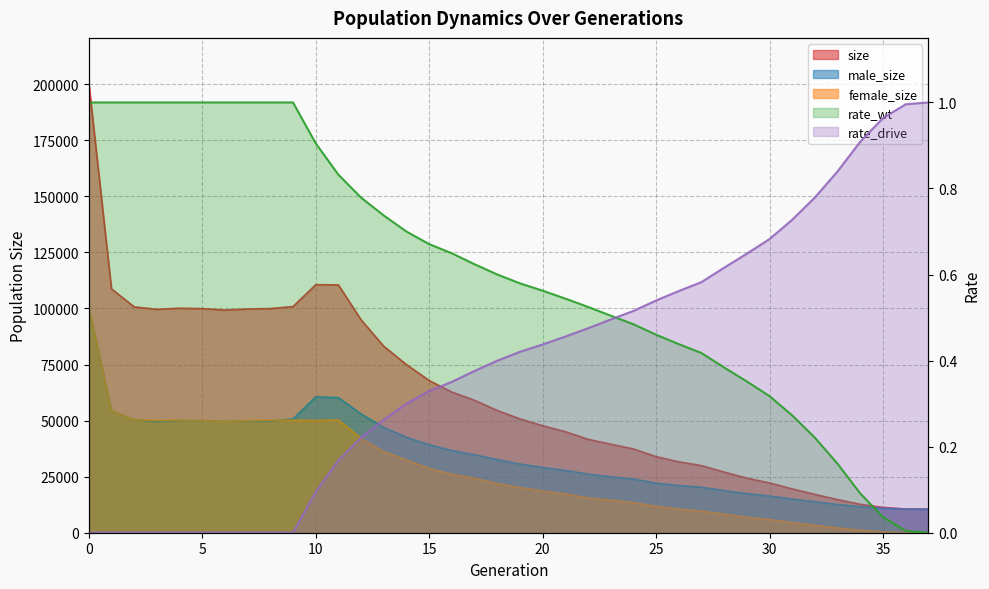

True or false: male_size has more than 2 interior local peaks.

False